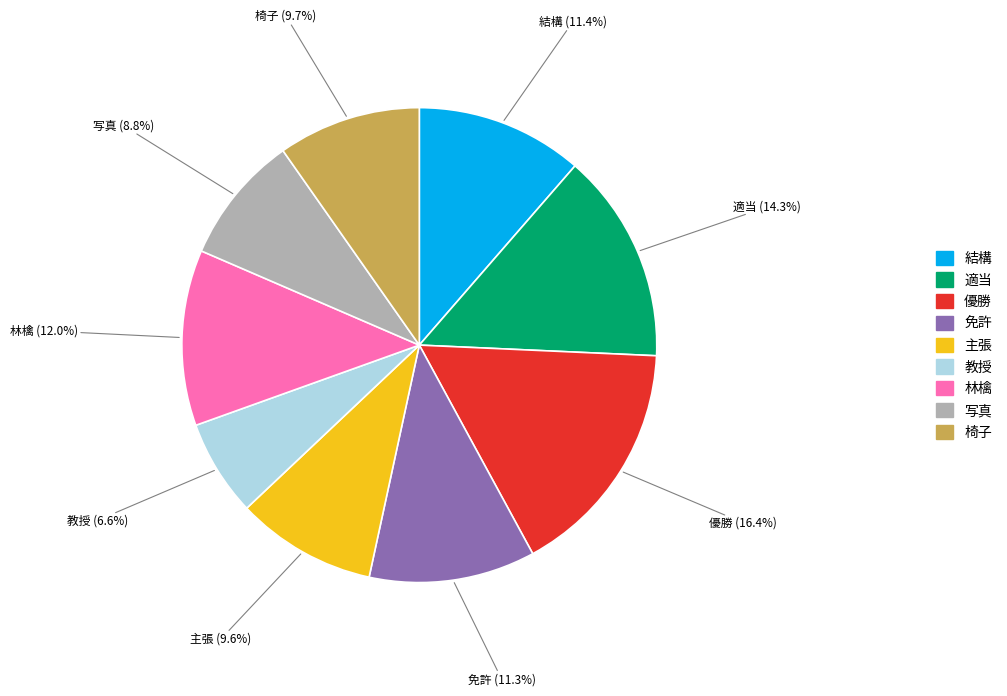

Between 教授 and 写真, which is larger?

写真